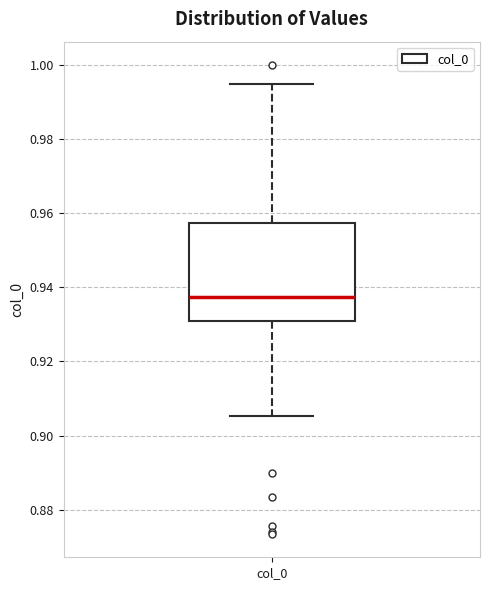

Transcribe this box plot: give where the median line is, the range the box spans, and where the two whiskers end, as read against the y-axis. The values are not printed on the chart, so give them approximately, as read against the axis.

median 0.938, box 0.932 to 0.958, whiskers 0.906 to 0.996